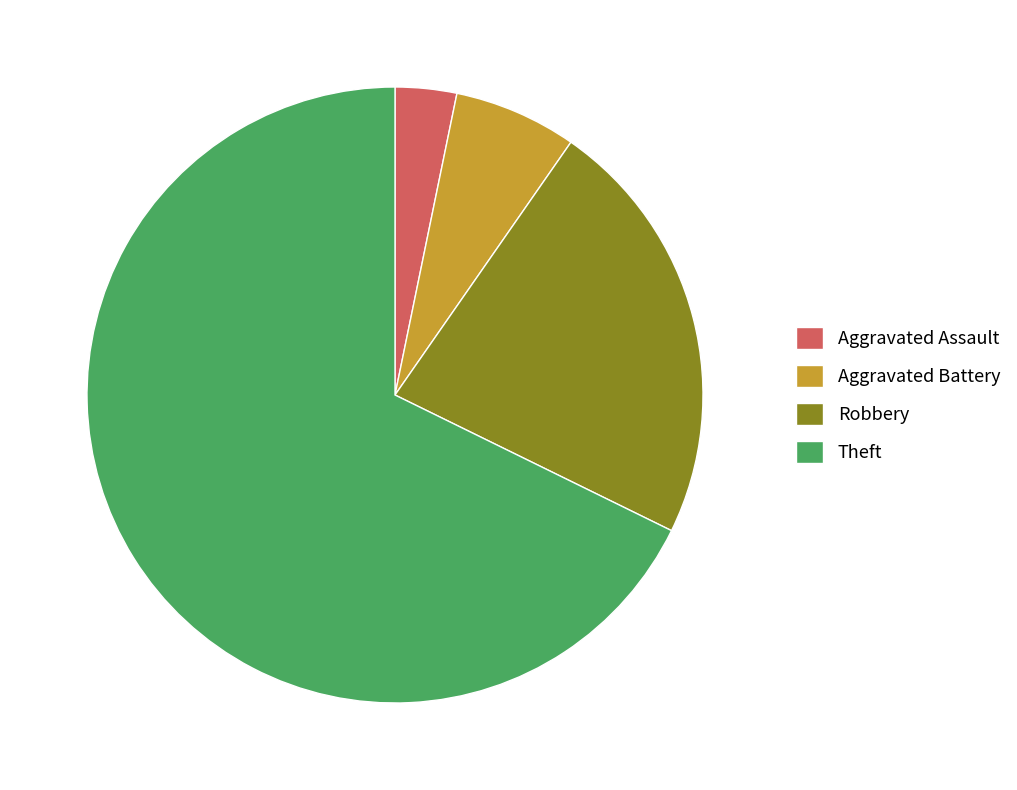

Which slice is the smallest?

Aggravated Assault